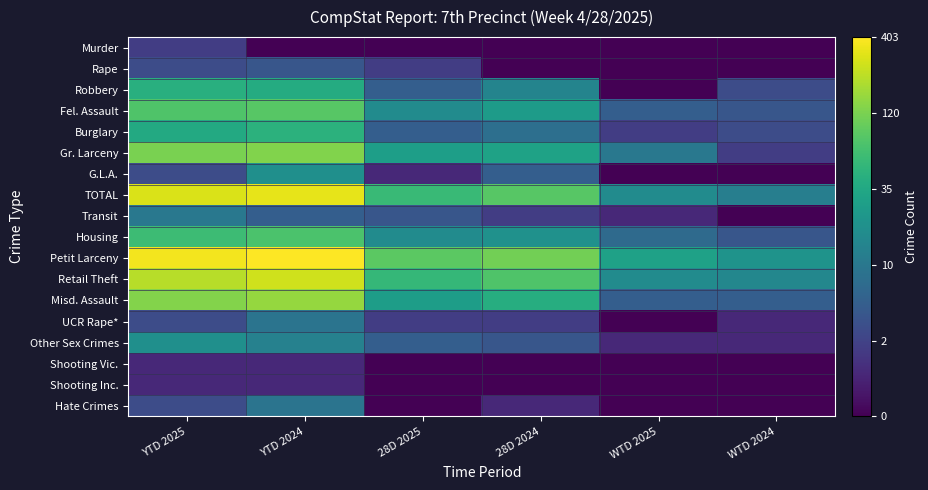

At which category does the chart reach its minimum across all series?

YTD 2024